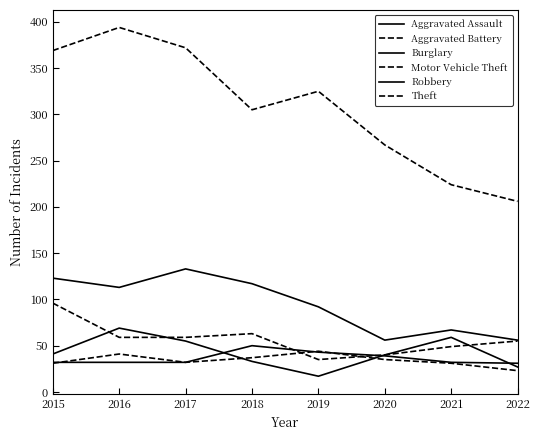

How many lines are shown in the chart?

6